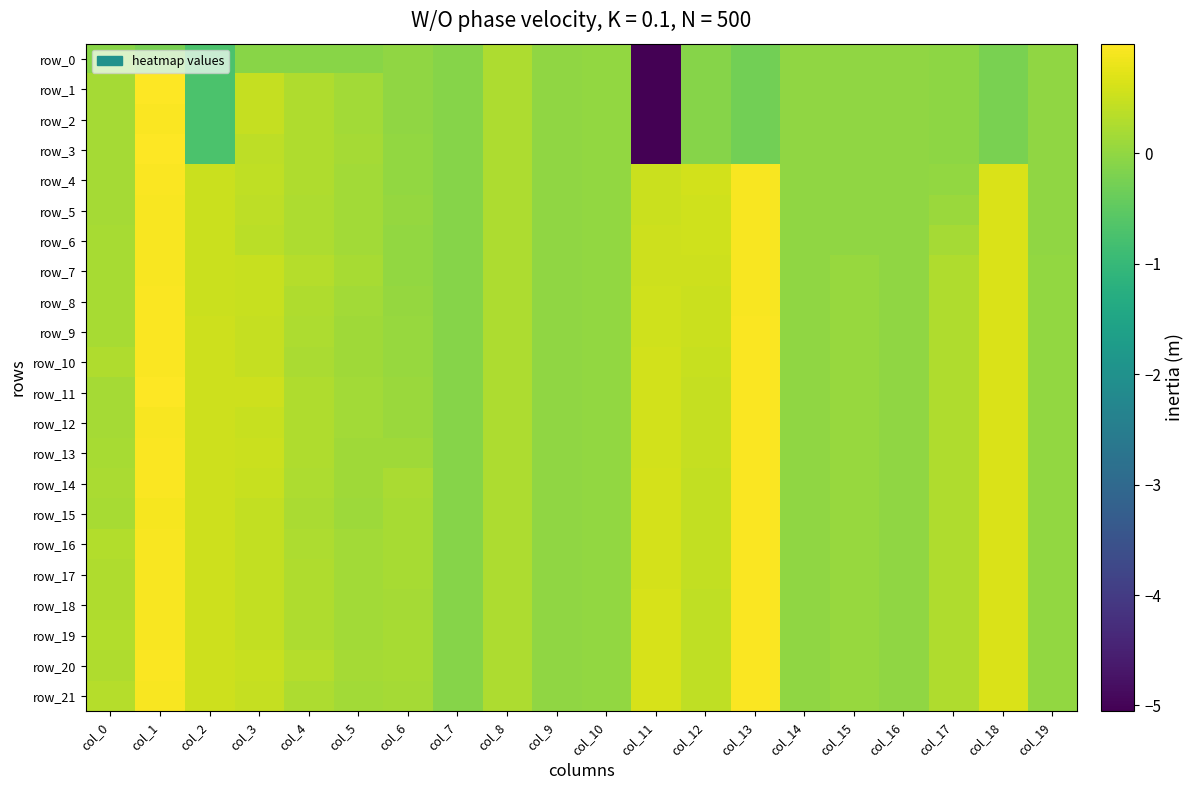

At which label does row_10 reach its minimum?

col_7